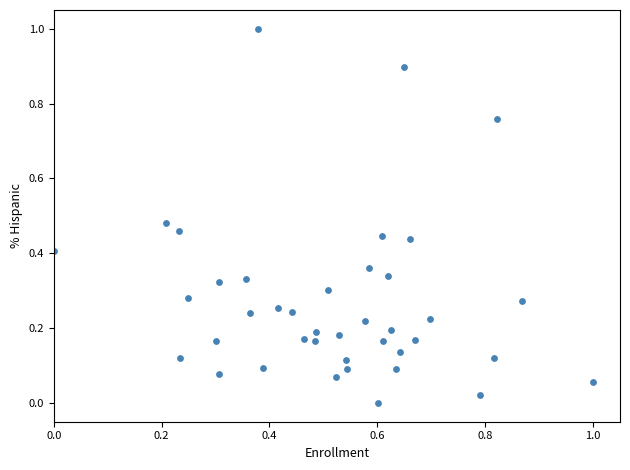

What is the range of Y values (max minus min)?

1.0